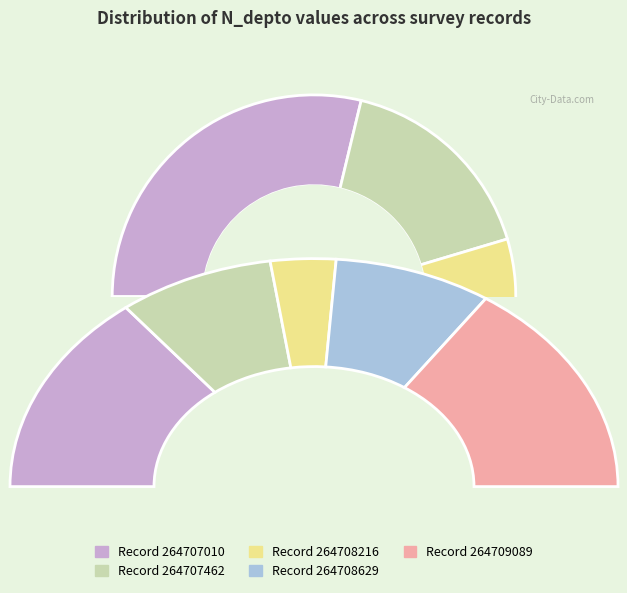

To the nearest percent, what portion does 630 represent?

7%